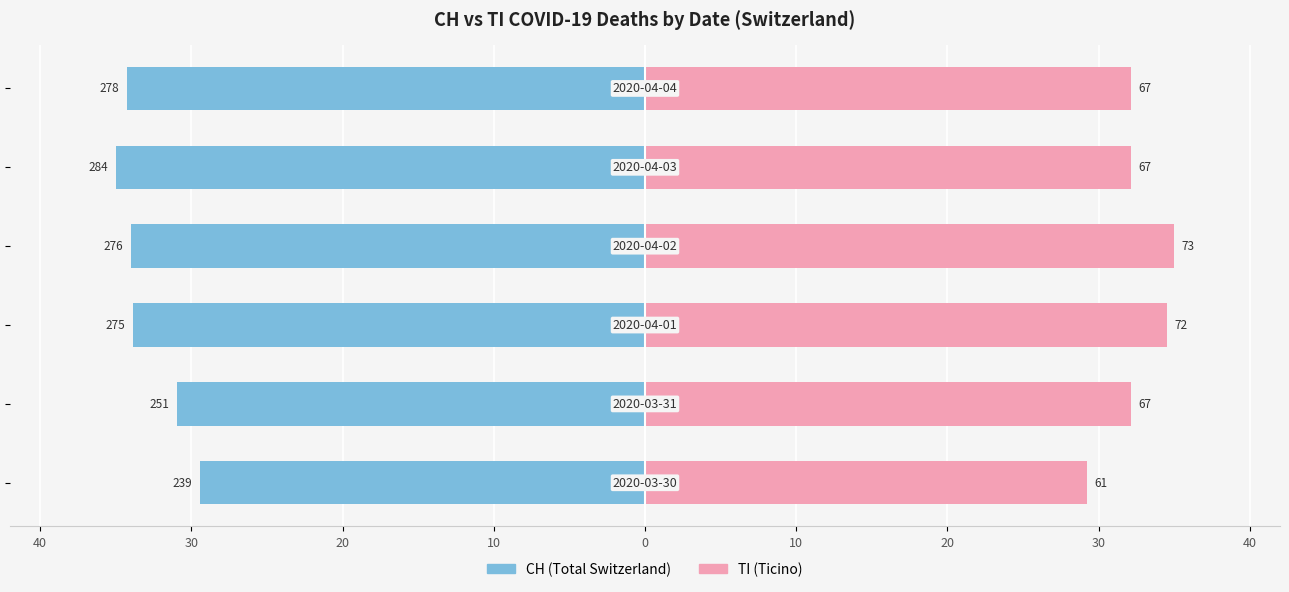

How many bars are there in total?

12